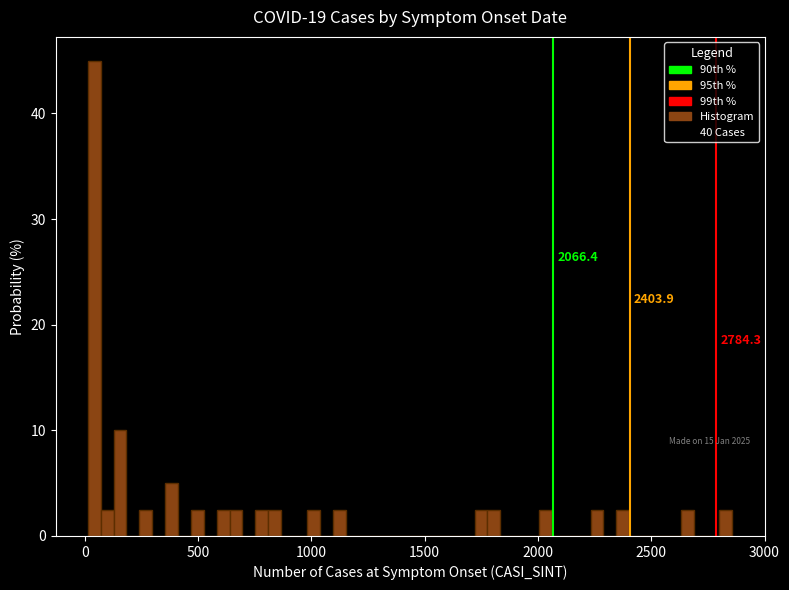

Read against the x-axis, roughly where is the centre of the tallest bar?

50